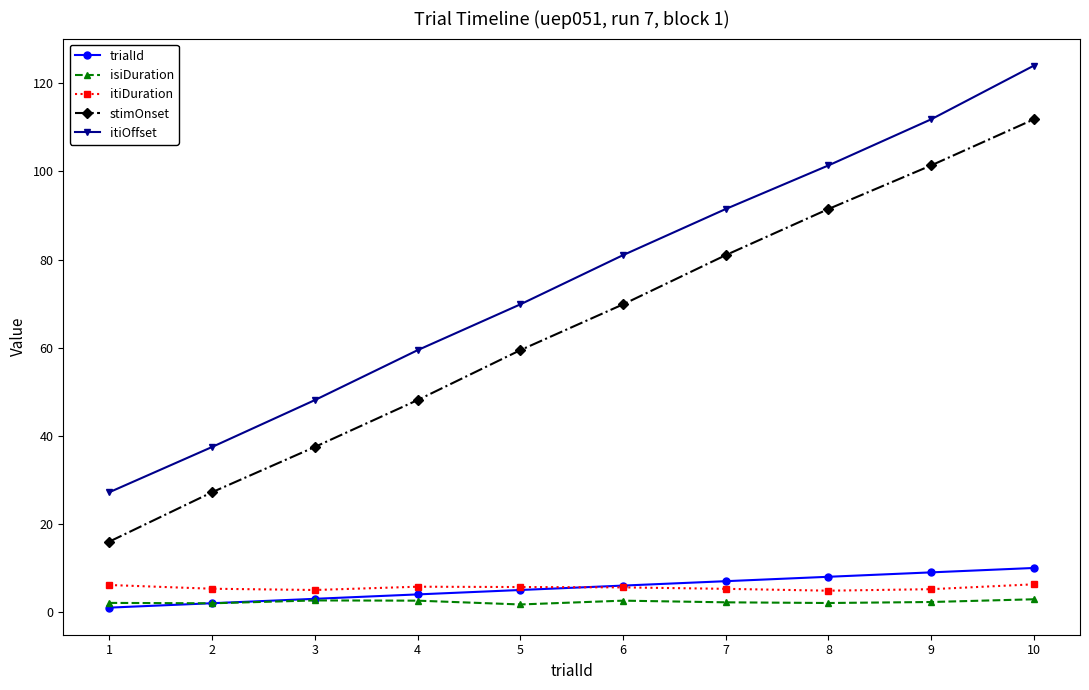

Is it true that itiDuration equals 5.3 at 7?

True